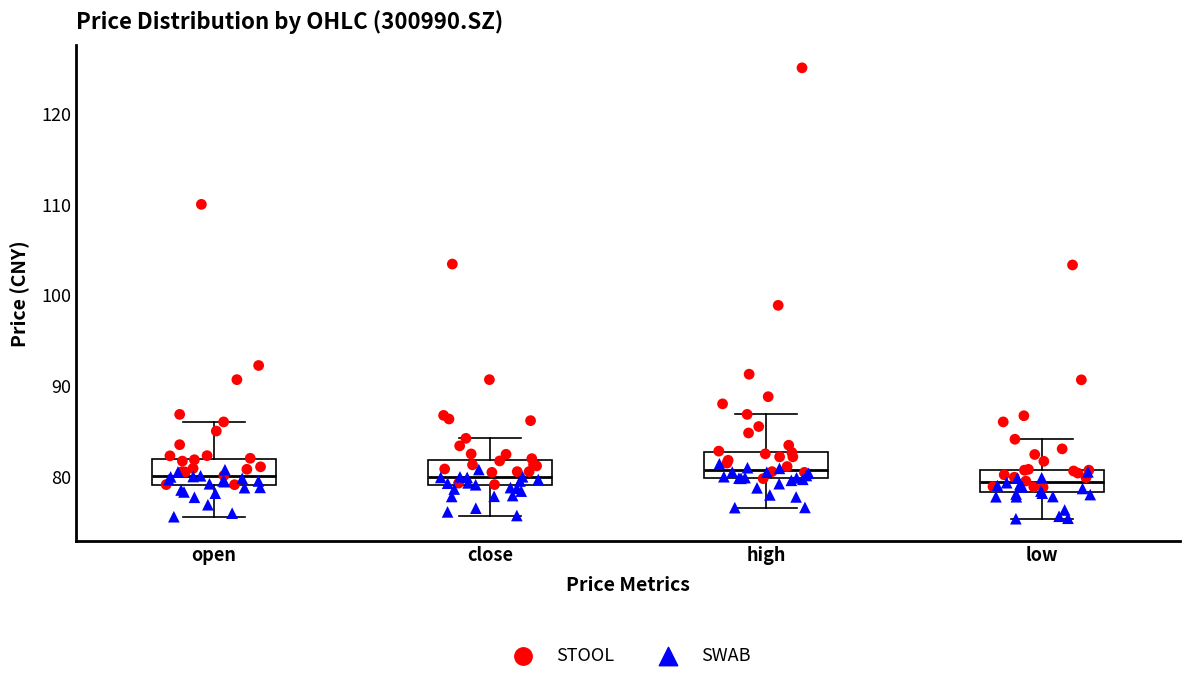

Reading left to right, read every box against the y-axis: the position of its median line, the range the box covers, and the ends of its whiskers. The values are not printed on the chart, so give them approximately, as read against the axis.

open: median 80, box 79 to 82, whiskers 76 to 86
close: median 80, box 79 to 82, whiskers 76 to 84
high: median 81, box 80 to 83, whiskers 77 to 87
low: median 79, box 78 to 81, whiskers 75 to 84